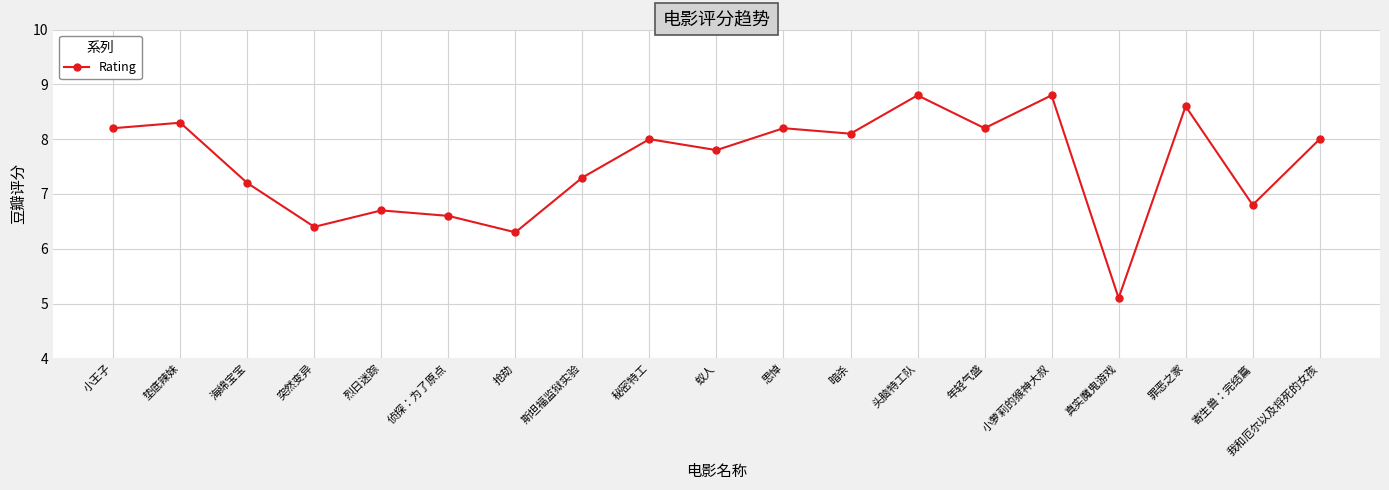

What value does the data have at 头脑特工队?

8.8